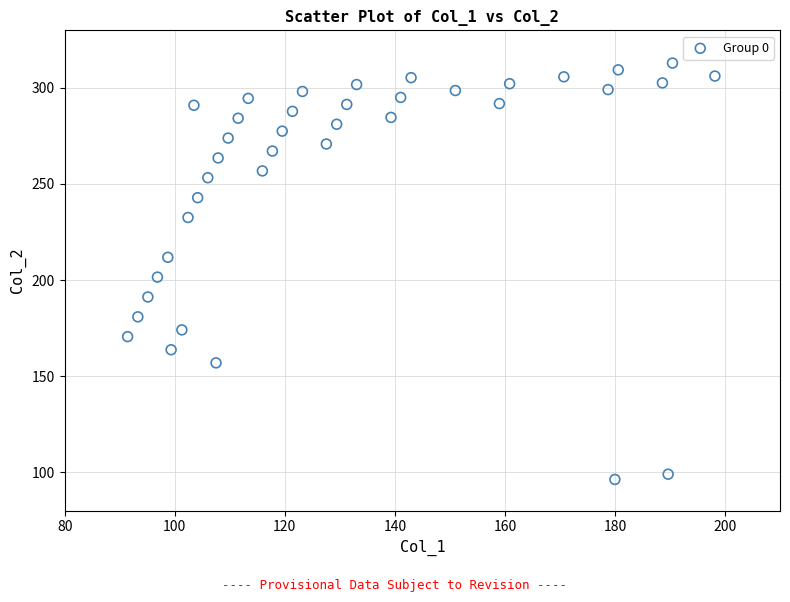

What is the range of X values (max minus min)?

106.7